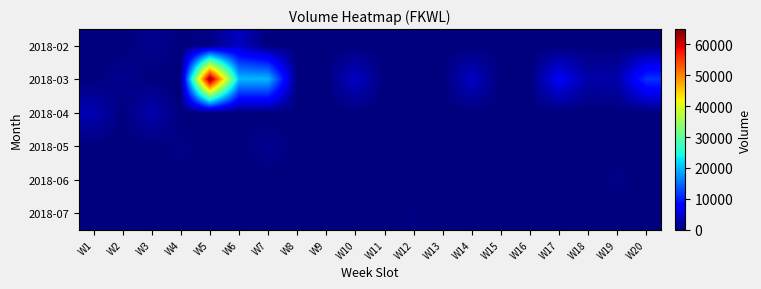

Rank the series at W9 from highest to lowest value.

2018-05, 2018-02, 2018-03, 2018-04, 2018-06, 2018-07